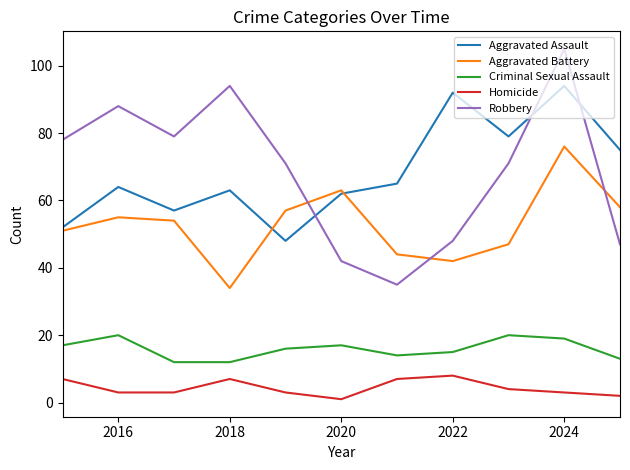

What is the sum of all Robbery values?

758